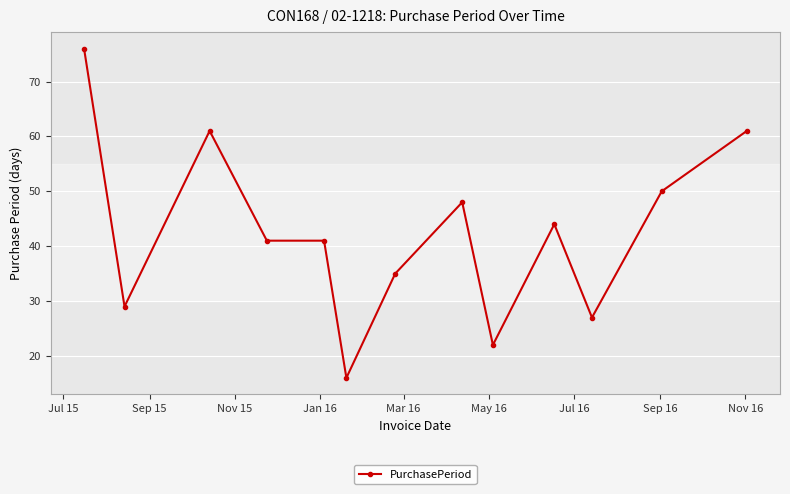

True or false: the data has more than 0 interior local peaks.

True